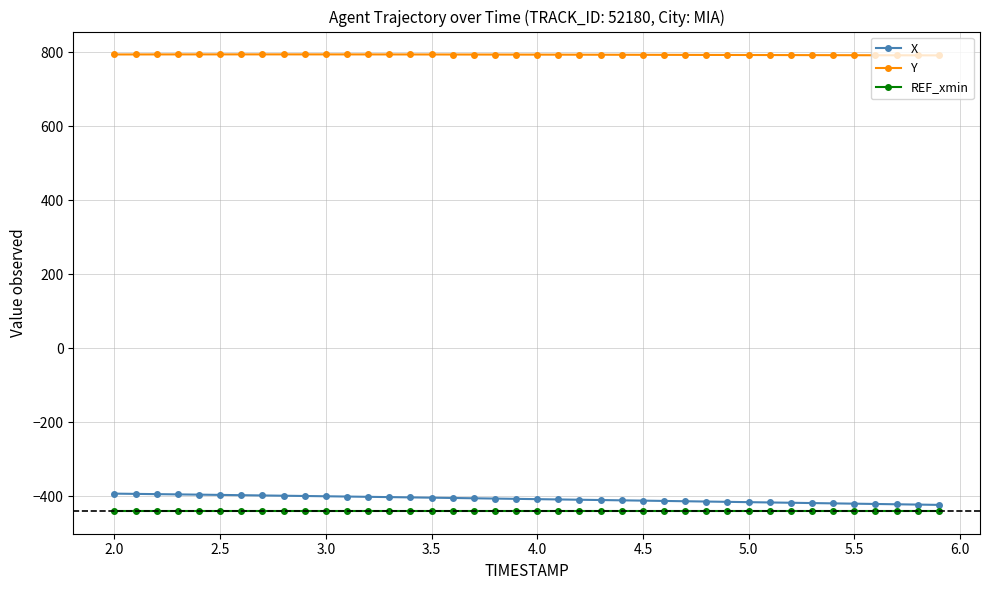

How many distinct data groups are displayed?

3